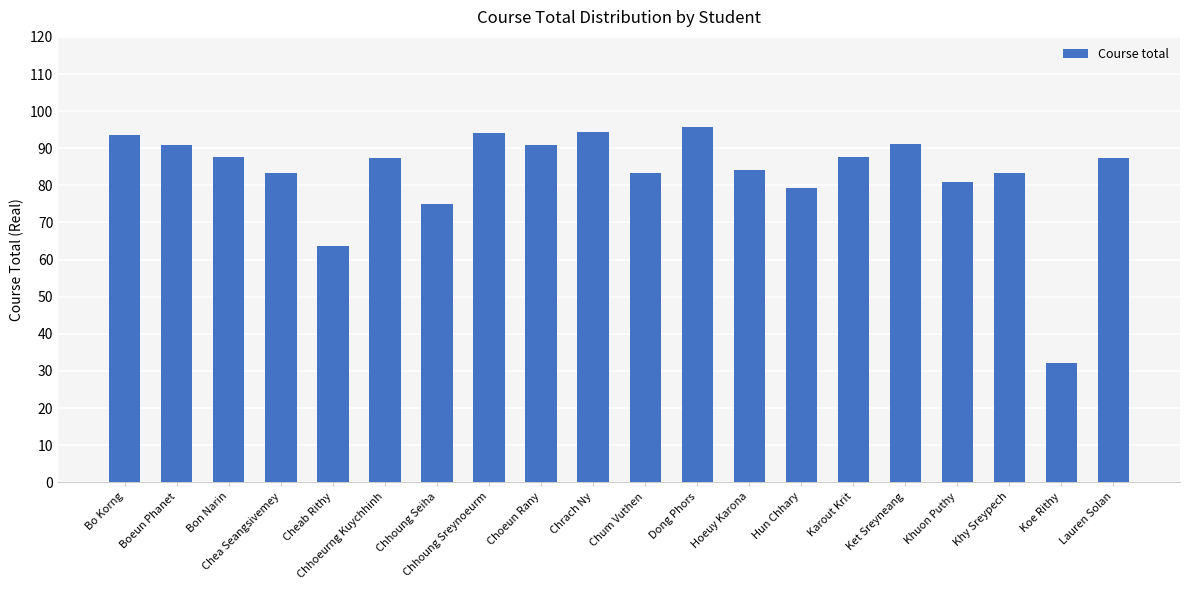

How many data points does each series have?

20